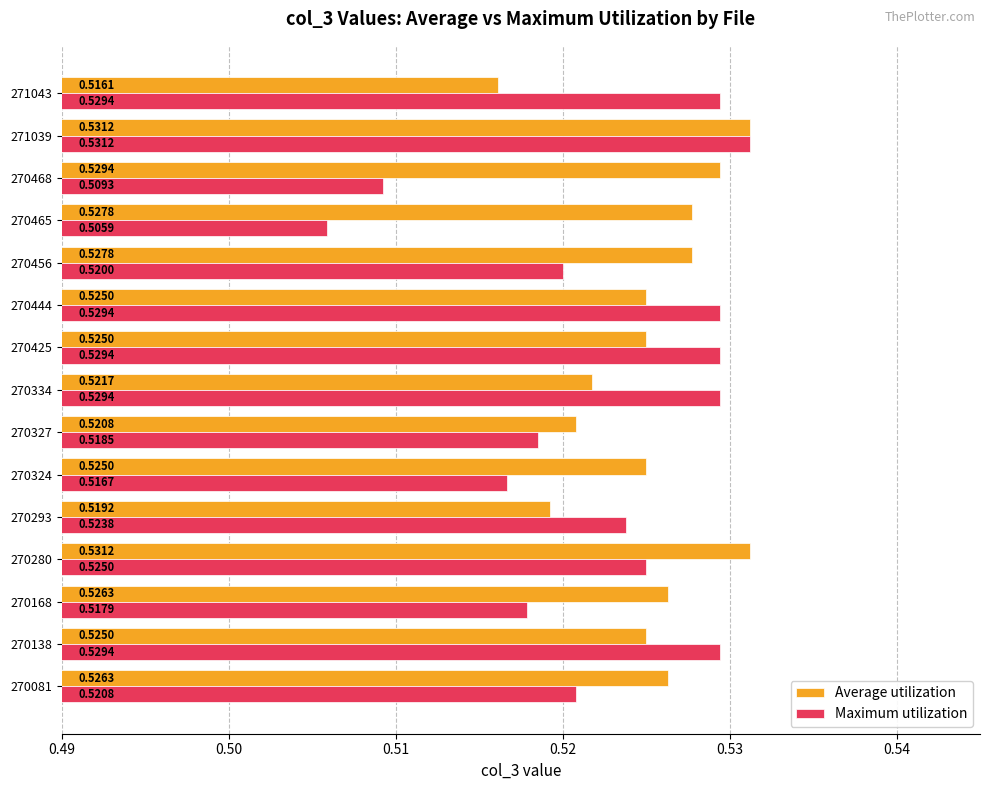

Which series has the largest range (max minus min)?

Maximum utilization